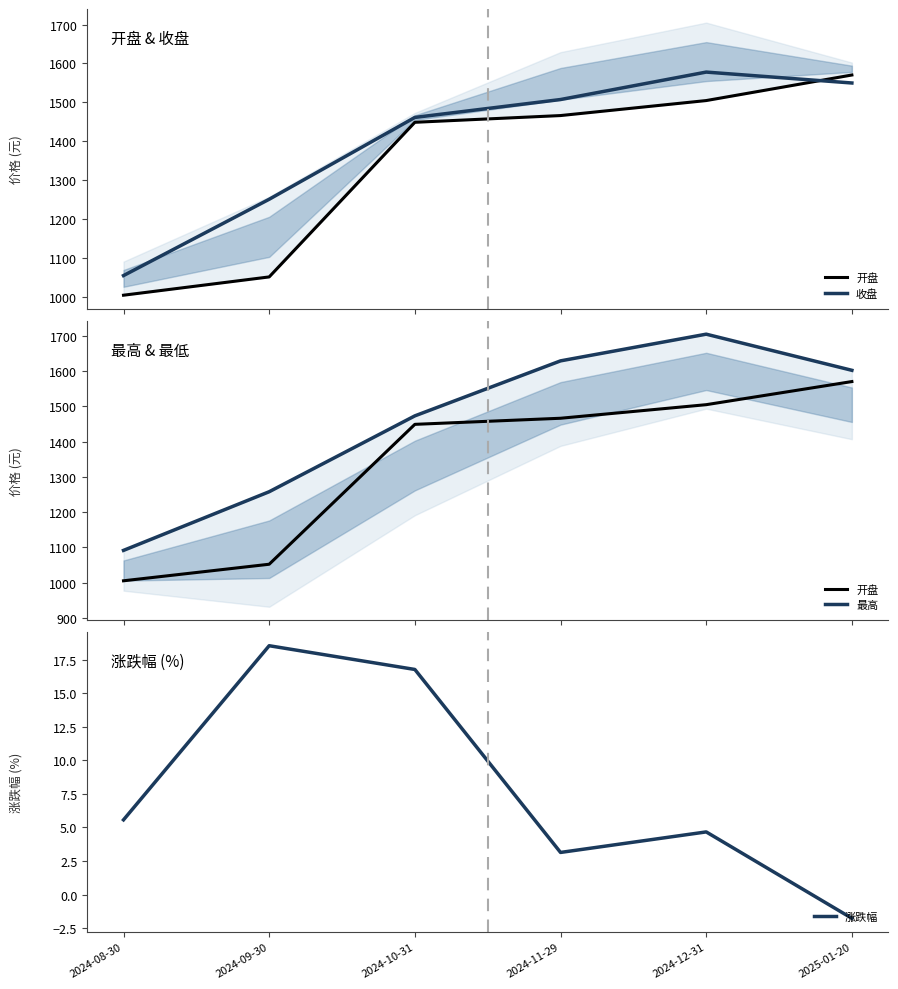

Which series has the widest spread of values?

最高